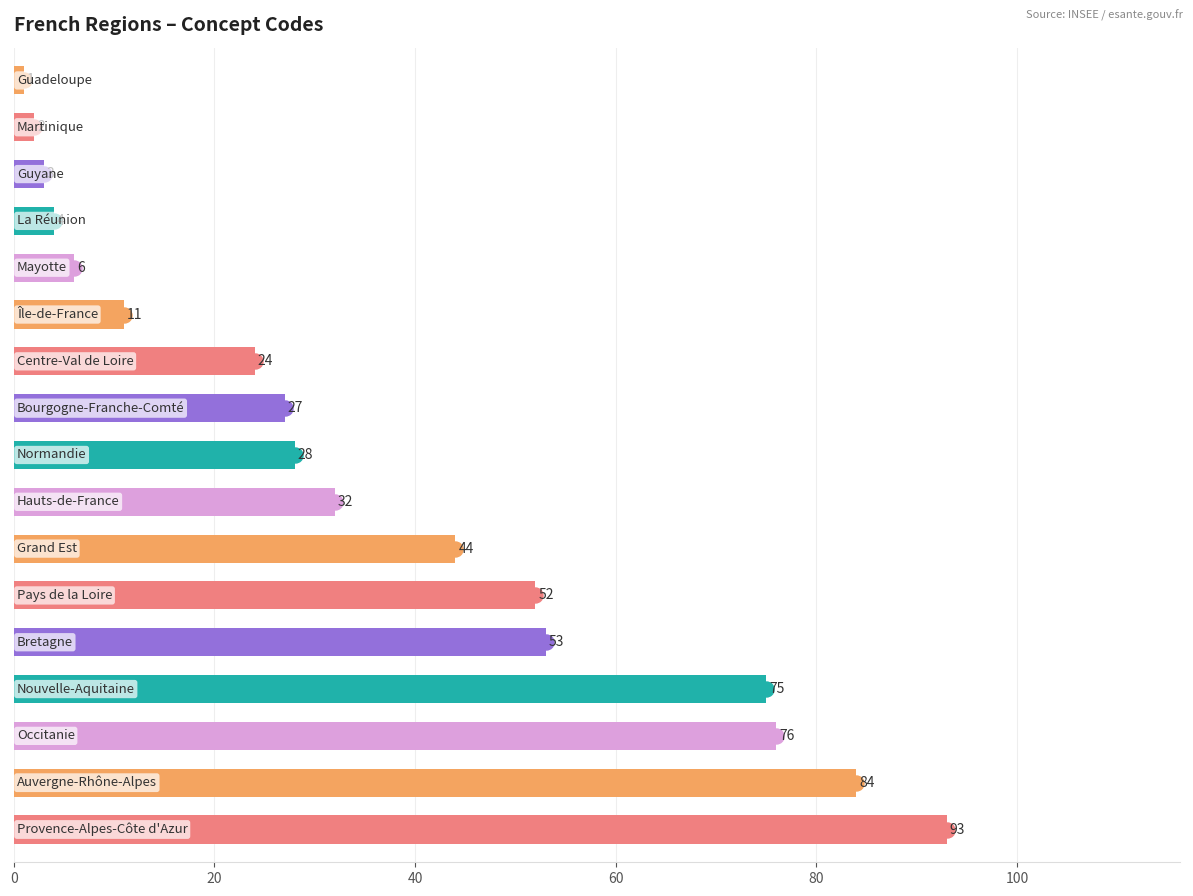

What is the difference between the maximum and second lowest values?

91